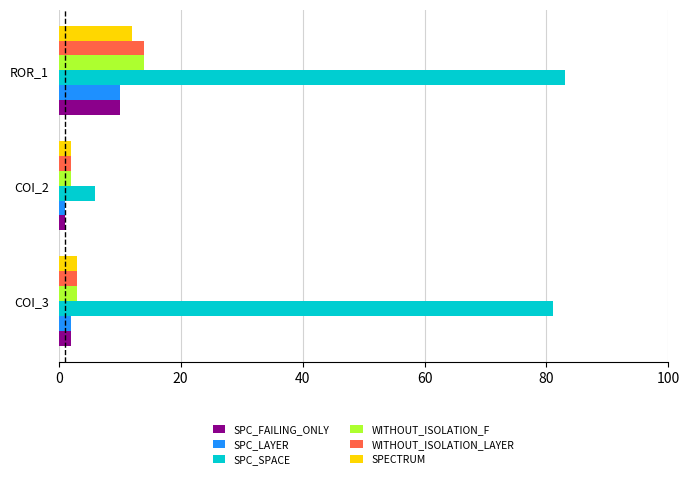

At which category is the sum across all series the highest?

ROR_1